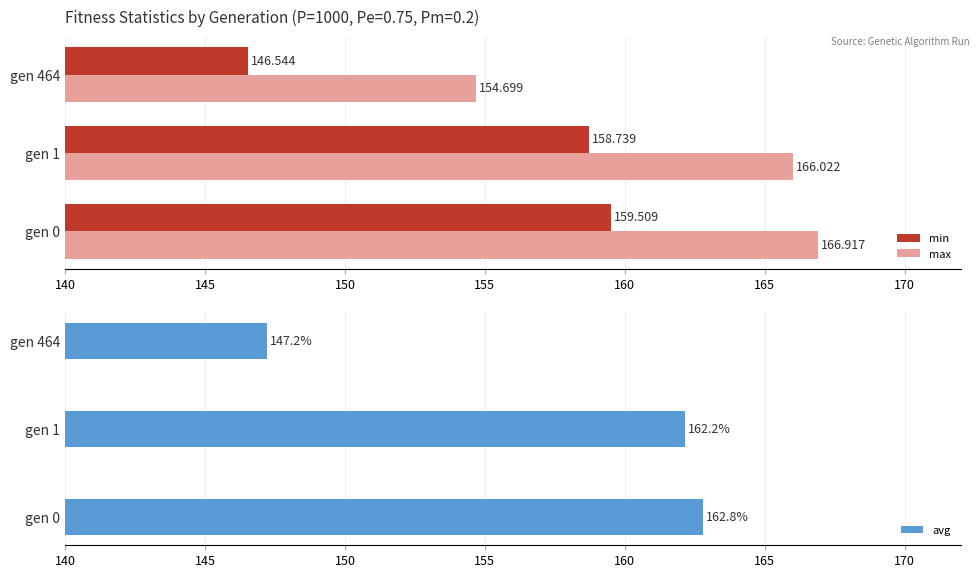

At 150, list the series in order from smallest to largest.

min, avg, max